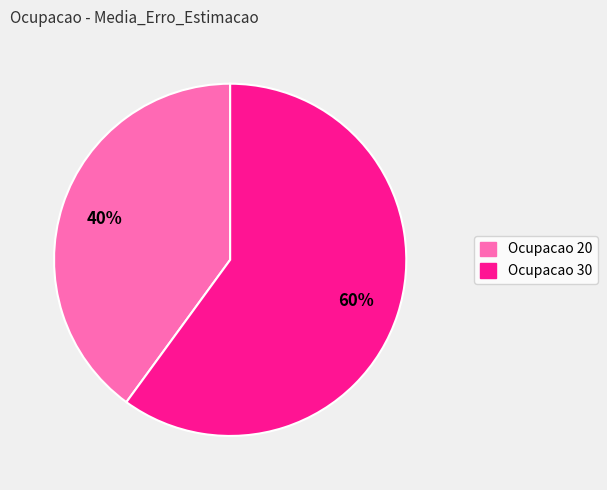

To the nearest percent, what is the difference between the largest and smallest slice percentages?

20%